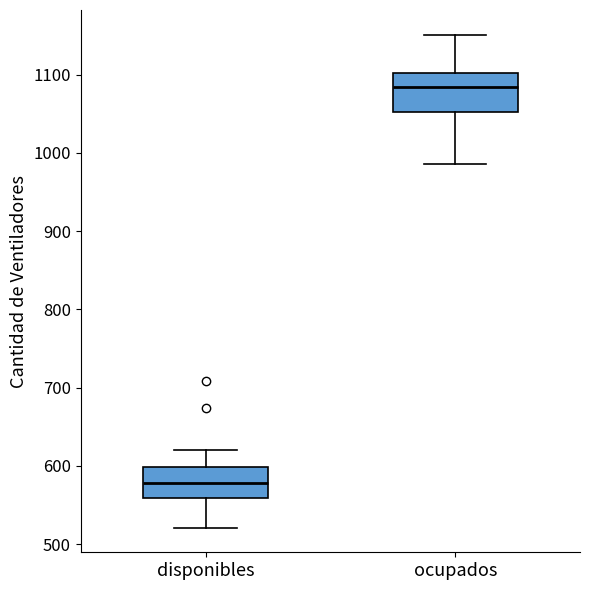

Which box's median line is the lowest?

disponibles